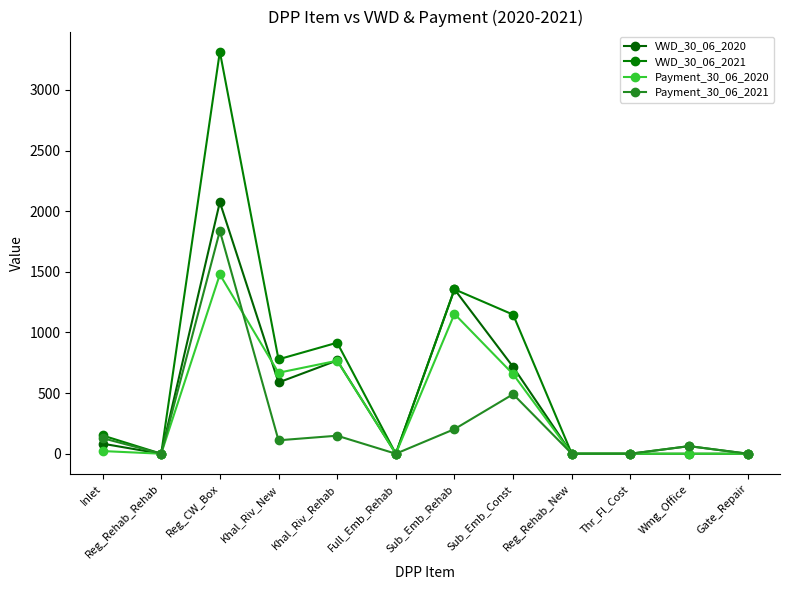

How many distinct data groups are displayed?

4